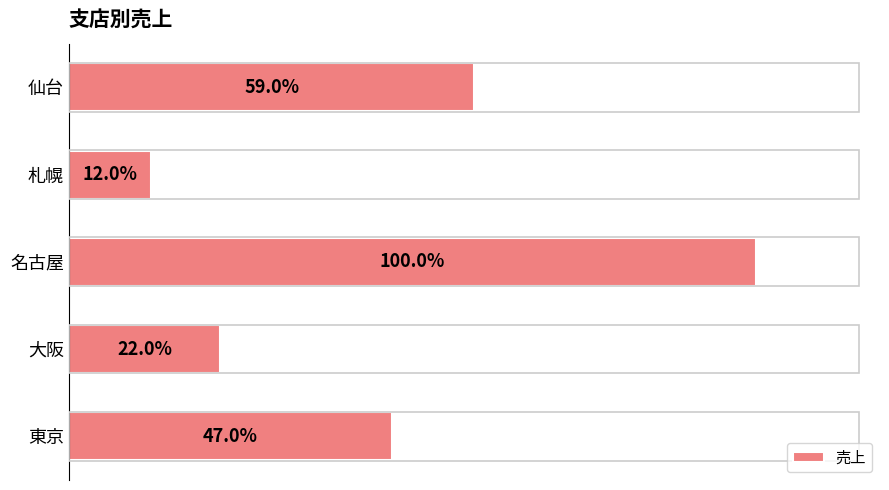

How many data points does each series have?

5